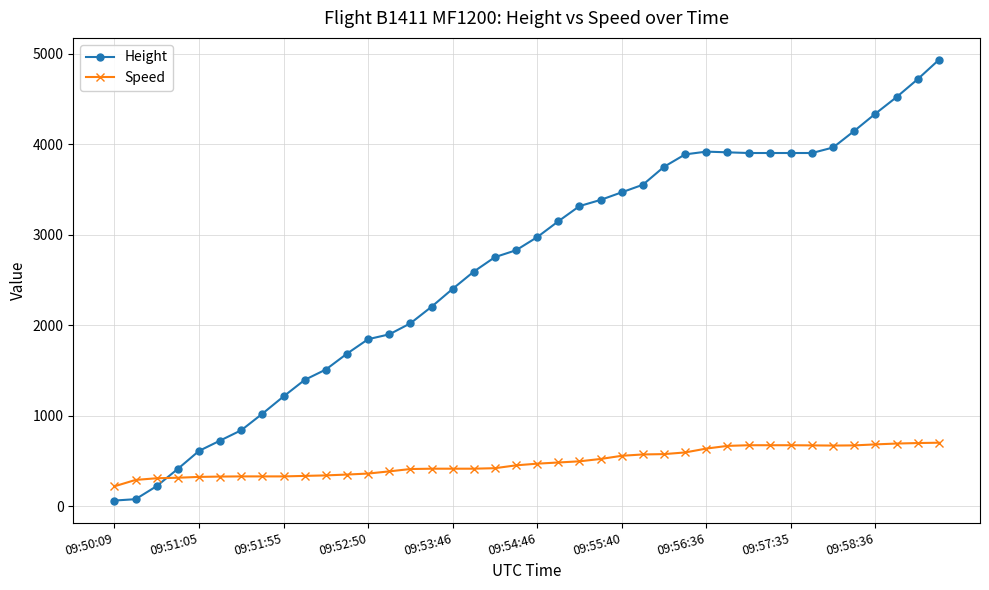

Which series has the largest total across all categories?

Height